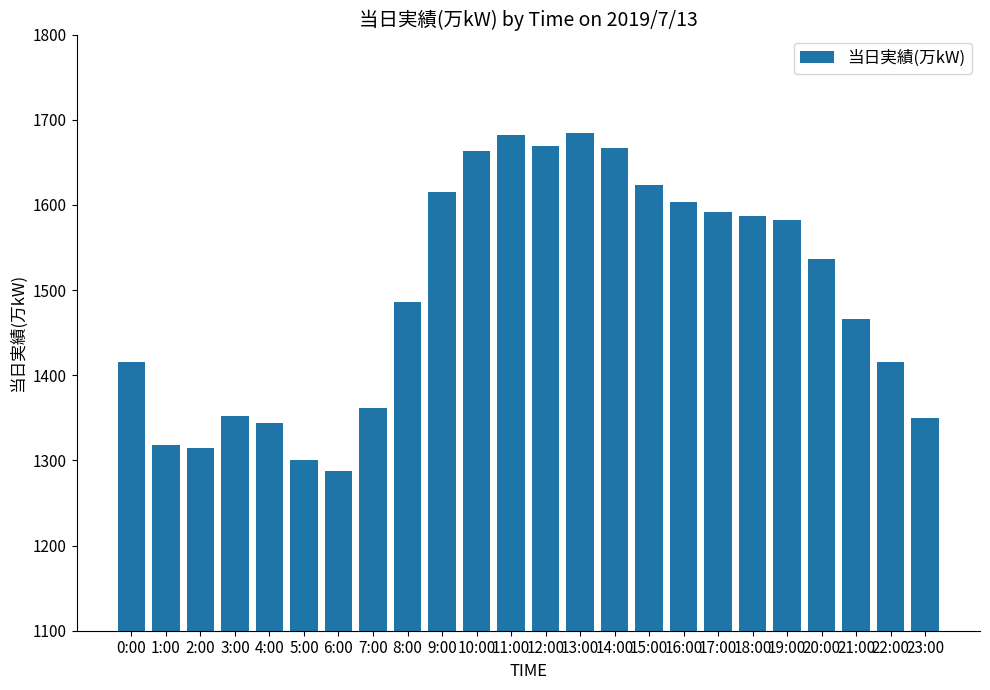

What is the approximate value at 4:00, to the nearest 10?

1340